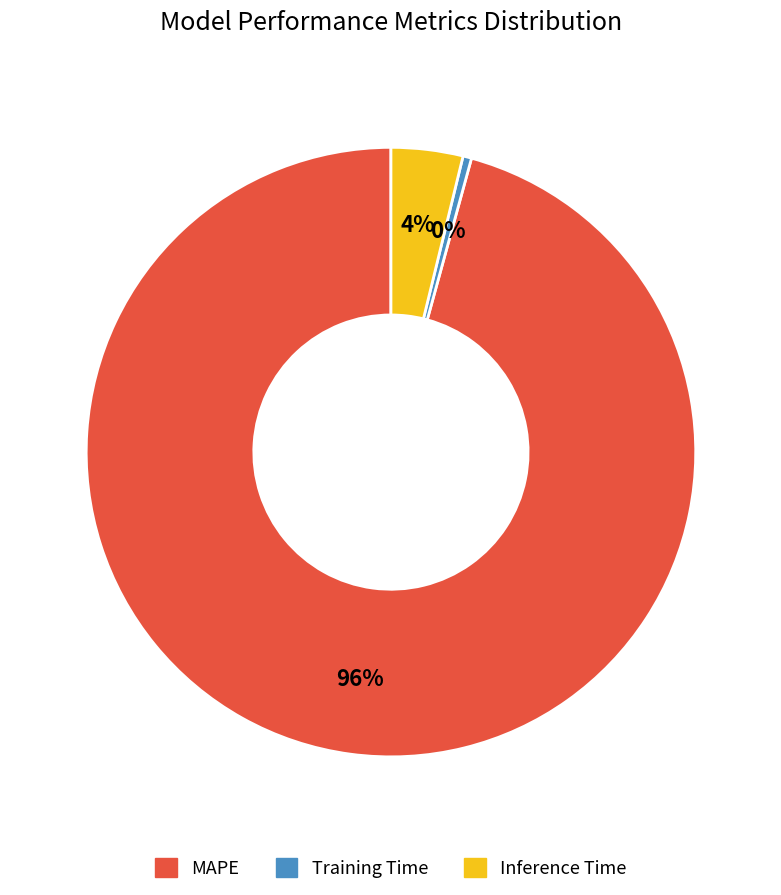

How many segments does this pie chart have?

3